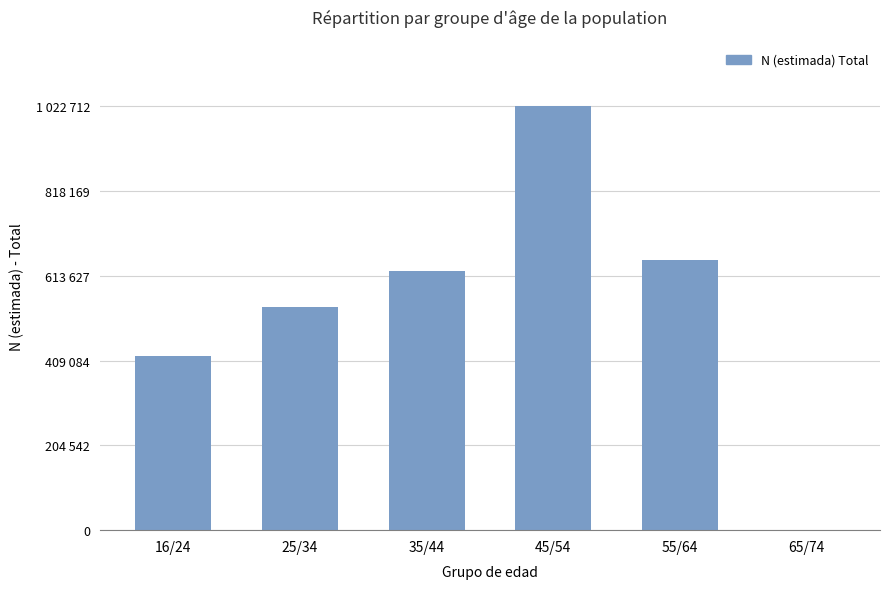

Are the bars horizontal?

No